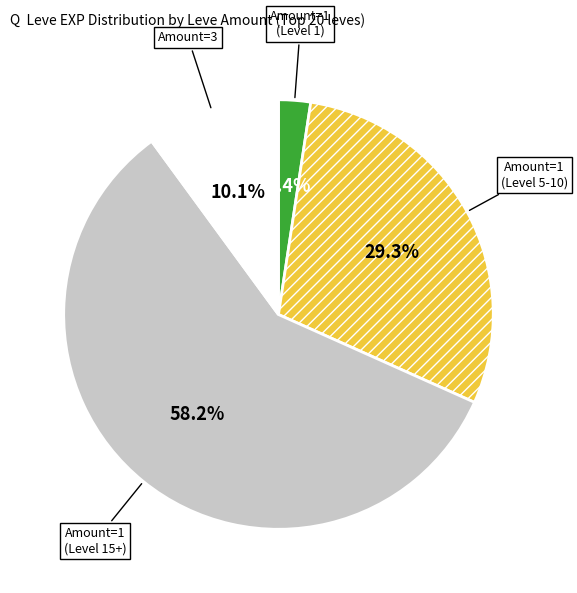

Does any single category account for the majority?

Yes